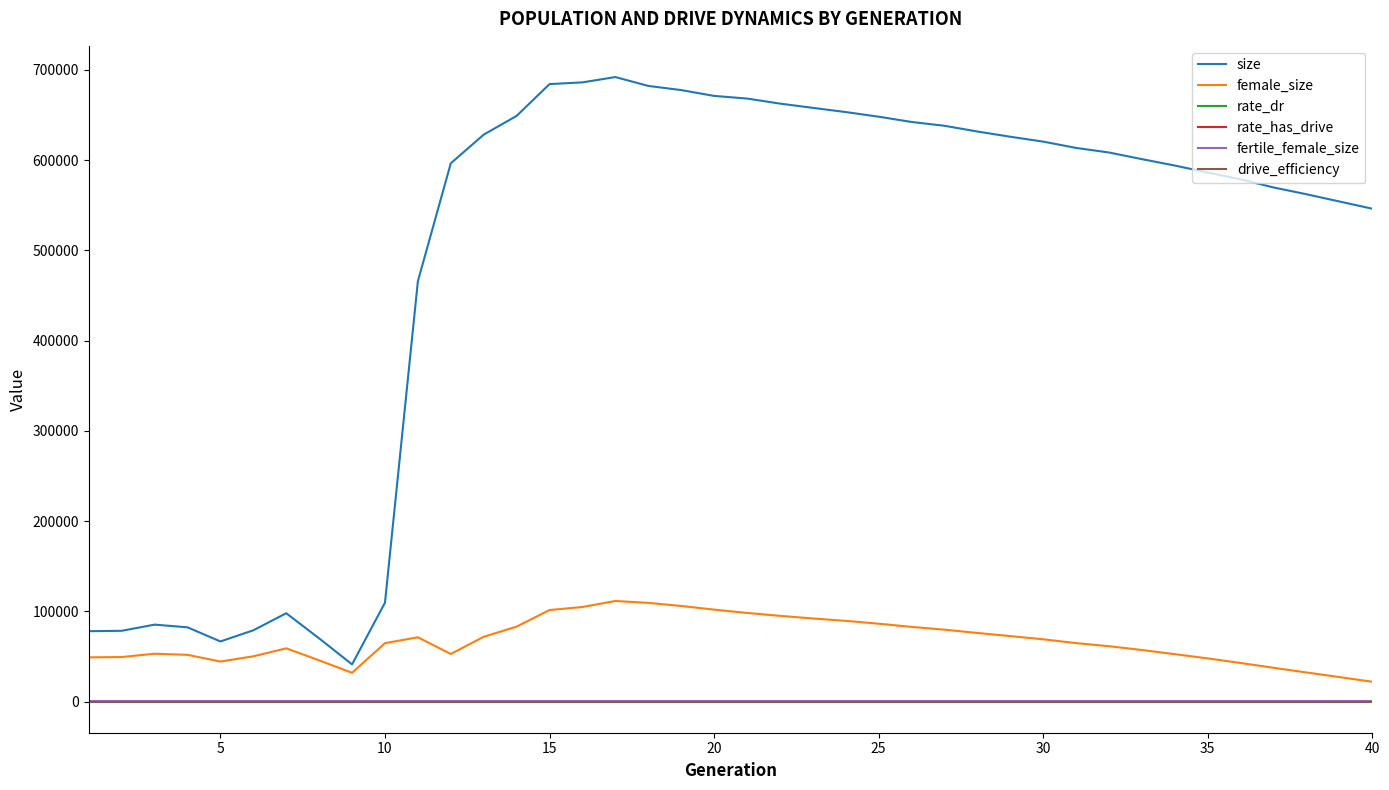

Does the chart have visible grid lines?

No